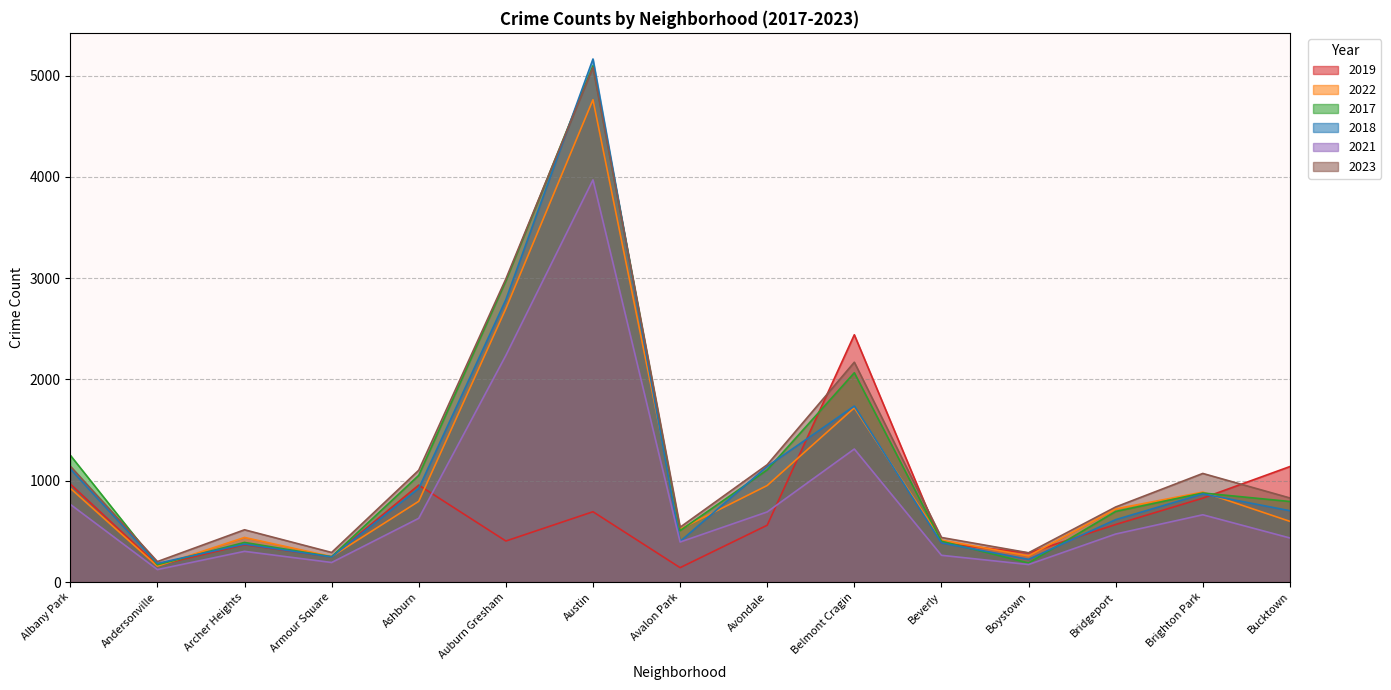

Which series ends up on top after the final intersection of 2019 and 2022?

2019